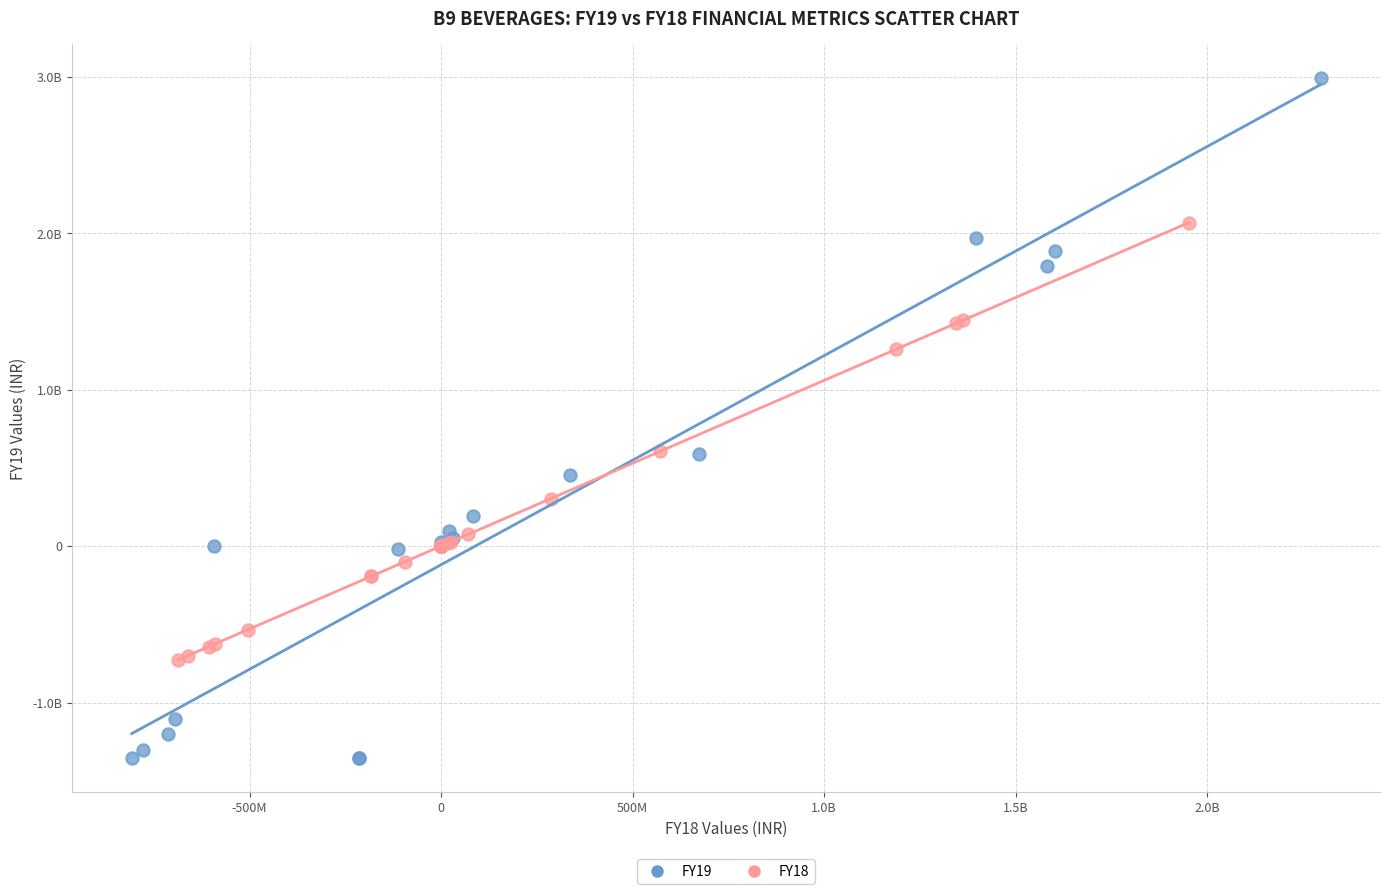

What are all the series names shown in the legend?

FY19, FY18